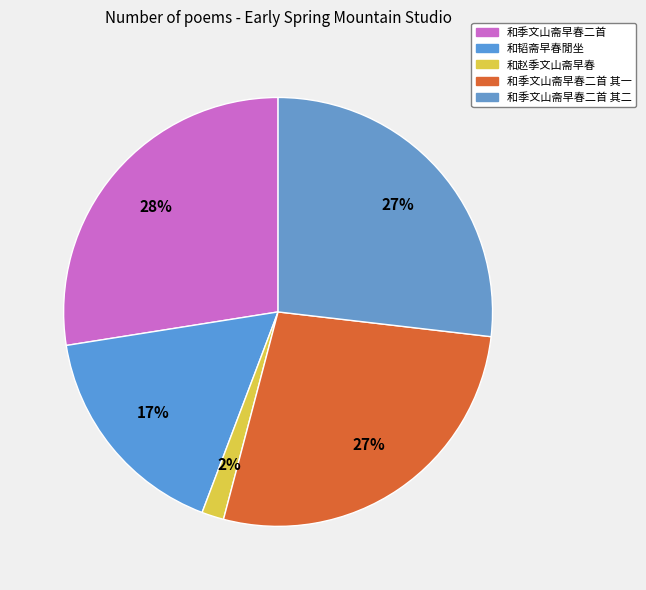

How many segments does this pie chart have?

5